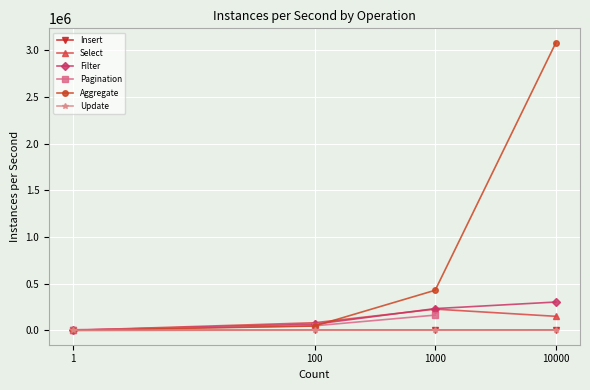

Is the value of Select at 100 greater than the value of Filter at 1?

Yes